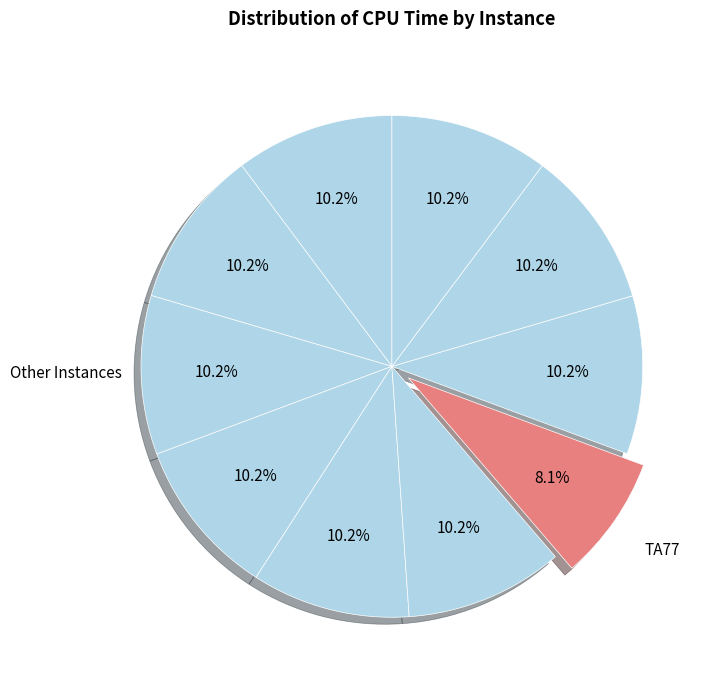

How many segments does this pie chart have?

10